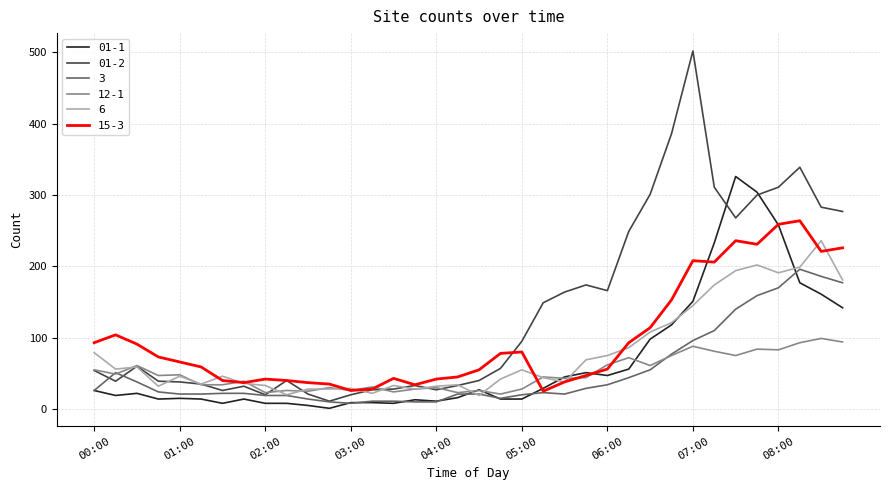

Rank the series by their maximum value, from highest to lowest.

01-2, 01-1, 15-3, 6, 3, 12-1